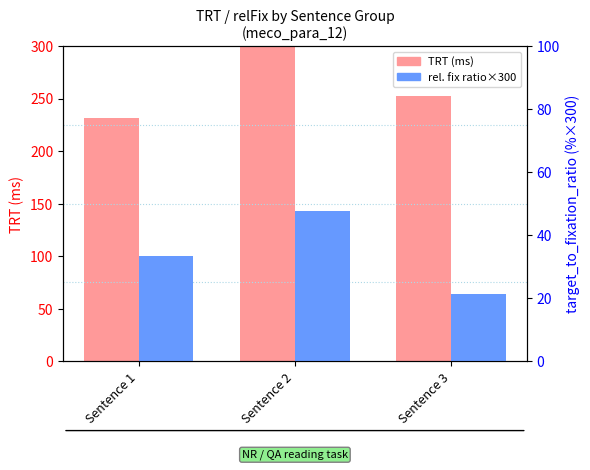

What is the total value across all series at Sentence 2?

377.6